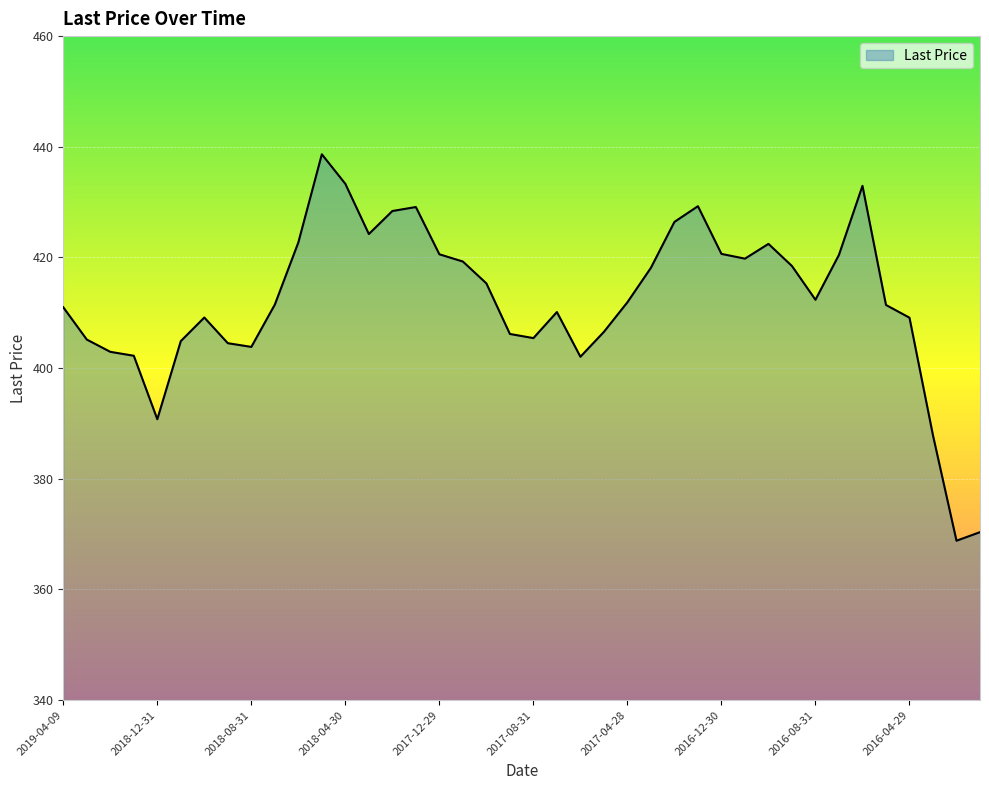

What is the minimum value shown in the chart?

368.8